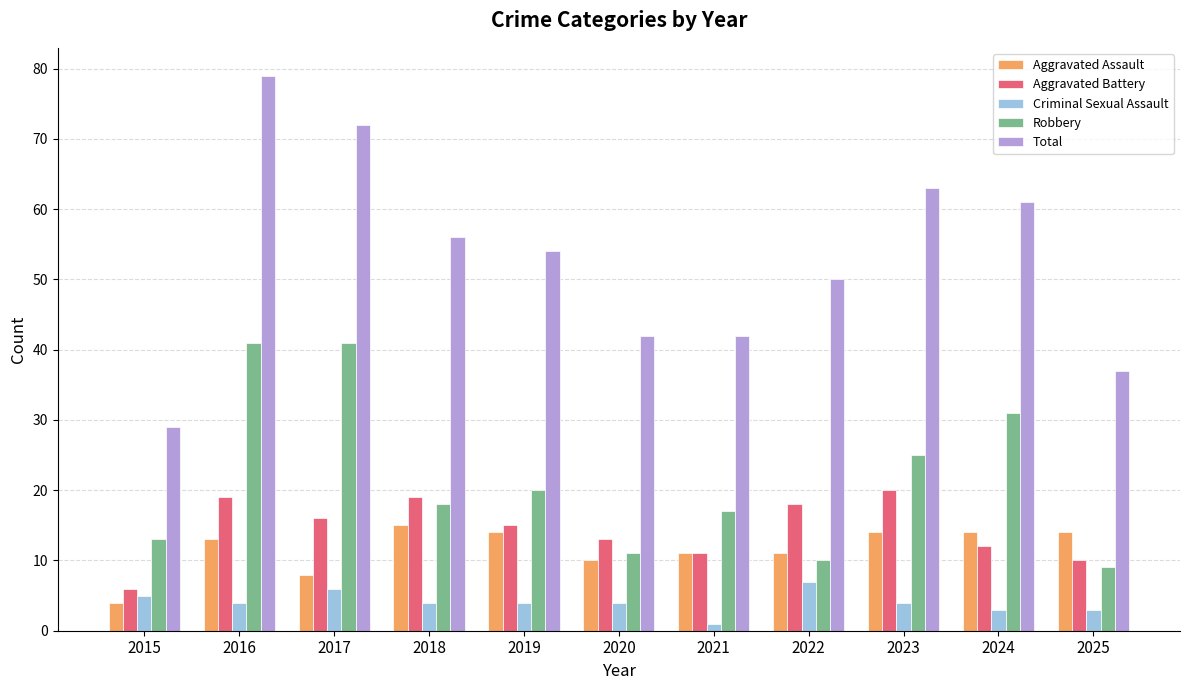

At which category is the sum across all series the highest?

2016